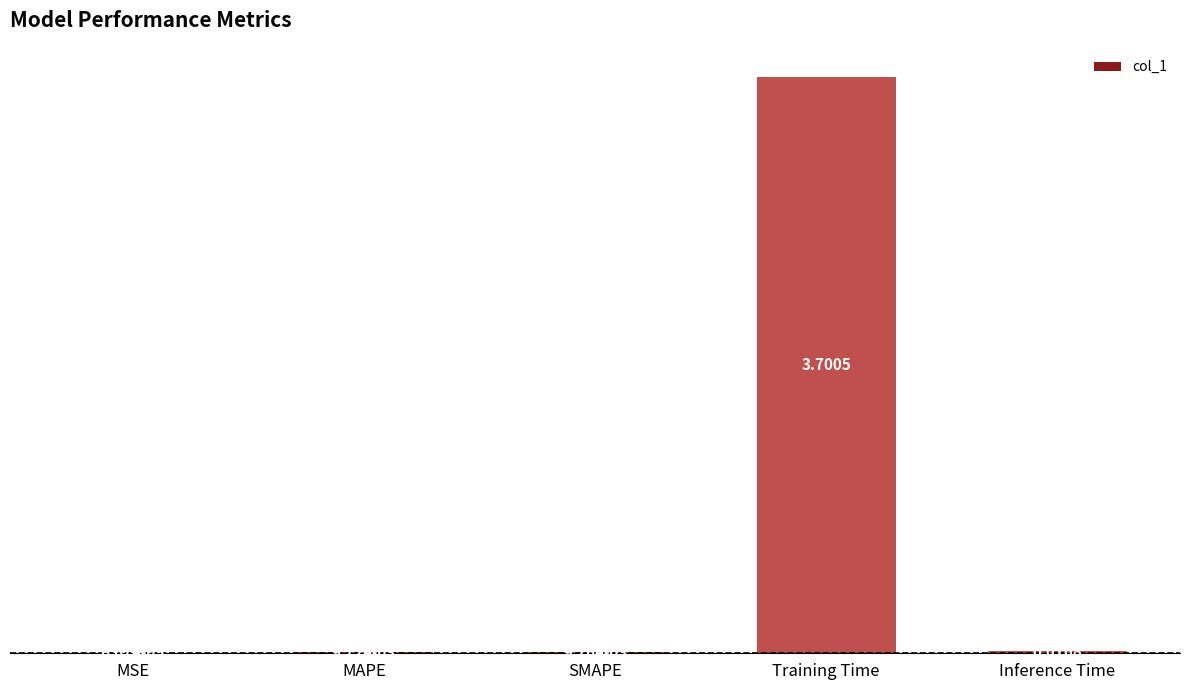

What is the sum of all values?

3.7